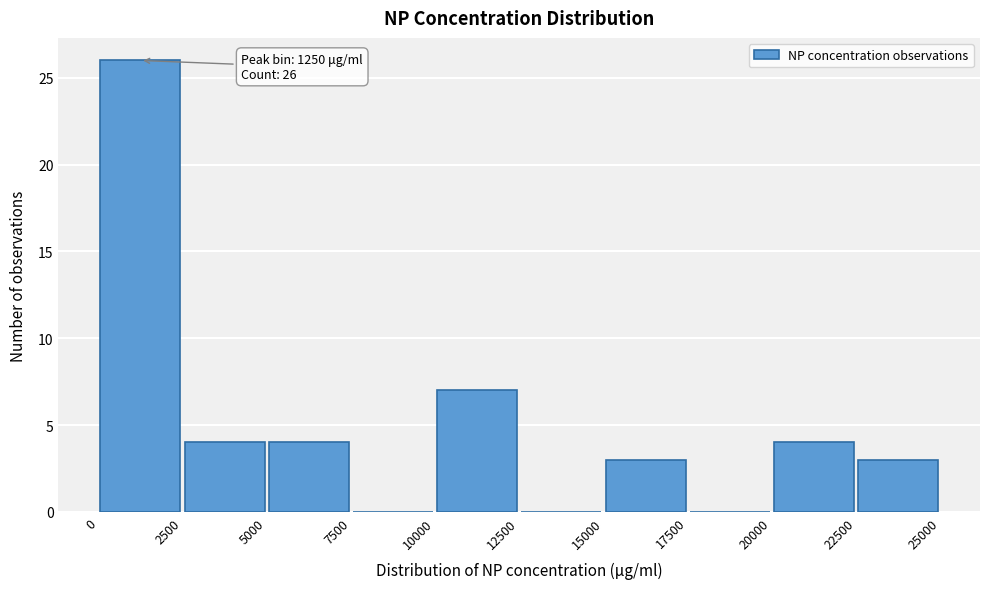

Over which range of the x-axis is the bar tallest?

0 to 2500